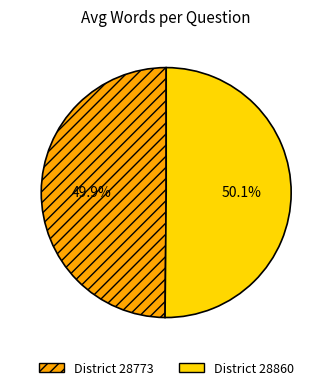

How many slices are in this pie chart?

2